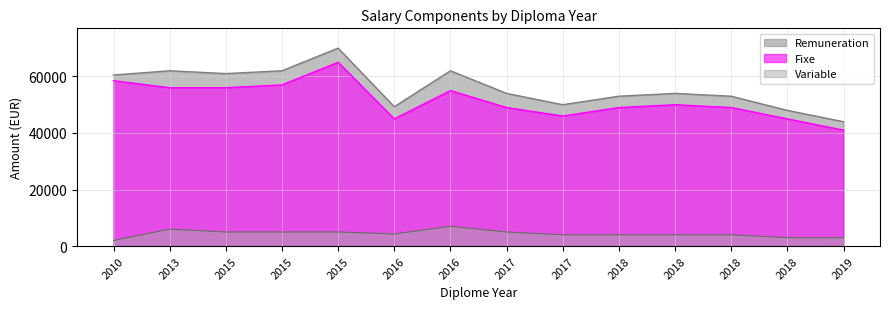

Reading right to left, list all the values displayed in this chart.

Fixe: 2019=41000	2018=45000	2018=49000	2018=50000	2018=49000	2017=46000	2017=49000	2016=55000	2016=45000	2015=65000	2015=57000	2015=56000	2013=56000	2010=58500
Variable: 2019=3000	2018=3000	2018=4000	2018=4000	2018=4000	2017=4000	2017=5000	2016=7000	2016=4300	2015=5000	2015=5000	2015=5000	2013=6000	2010=2000
Remuneration: 2019=44000	2018=48000	2018=53000	2018=54000	2018=53000	2017=50000	2017=54000	2016=62000	2016=49300	2015=70000	2015=62000	2015=61000	2013=62000	2010=60500